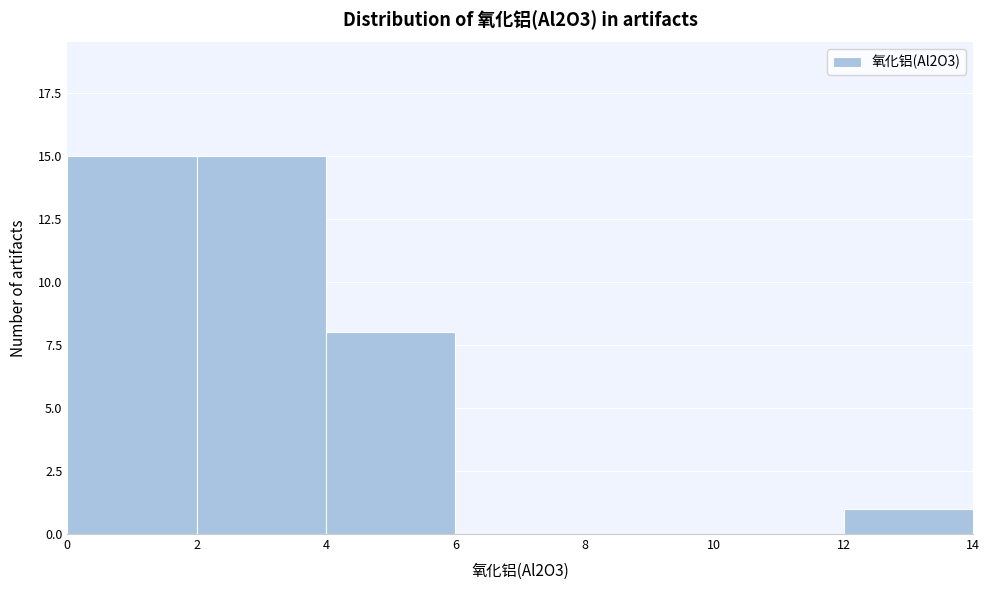

Reading left to right, list every bar in this chart as the range it spans on the x-axis followed by its height. The values are not printed on the chart, so give them approximately, as read against the axis.

0 to 2: 15
2 to 4: 15
4 to 6: 8
6 to 8: 0
8 to 10: 0
10 to 12: 0
12 to 14: 1